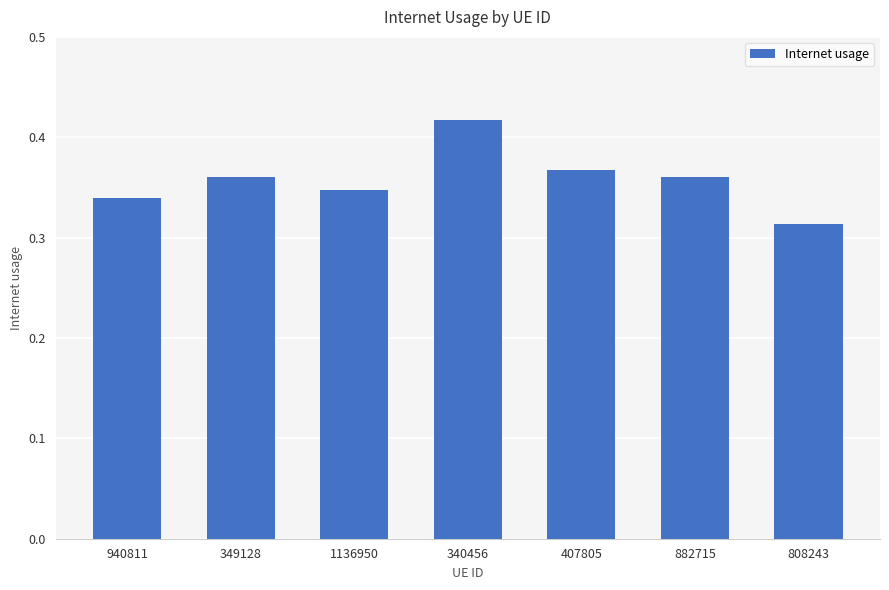

What position from the left is 1136950?

3